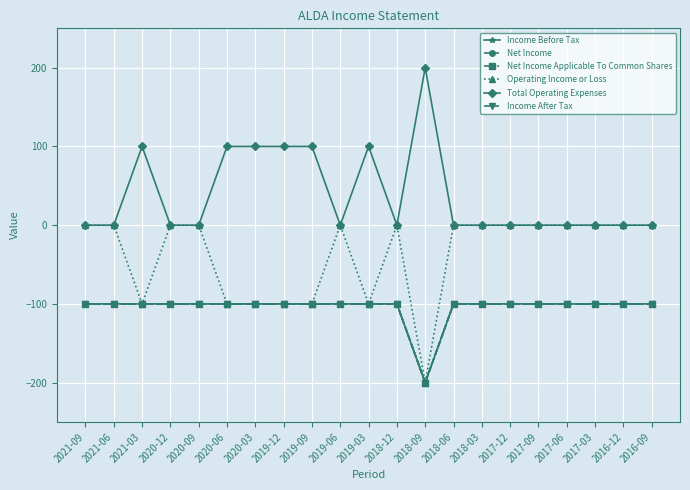

Which series has the widest spread of values?

Operating Income or Loss